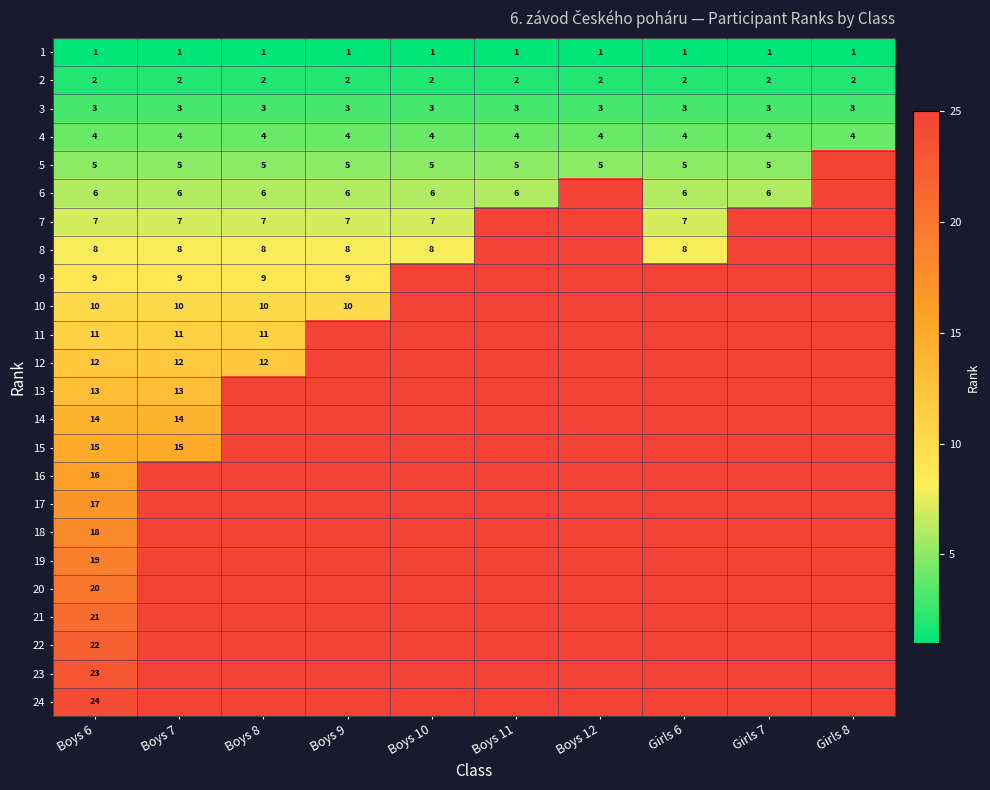

The value of 11 at Boys 6 is 14. True or false?

False